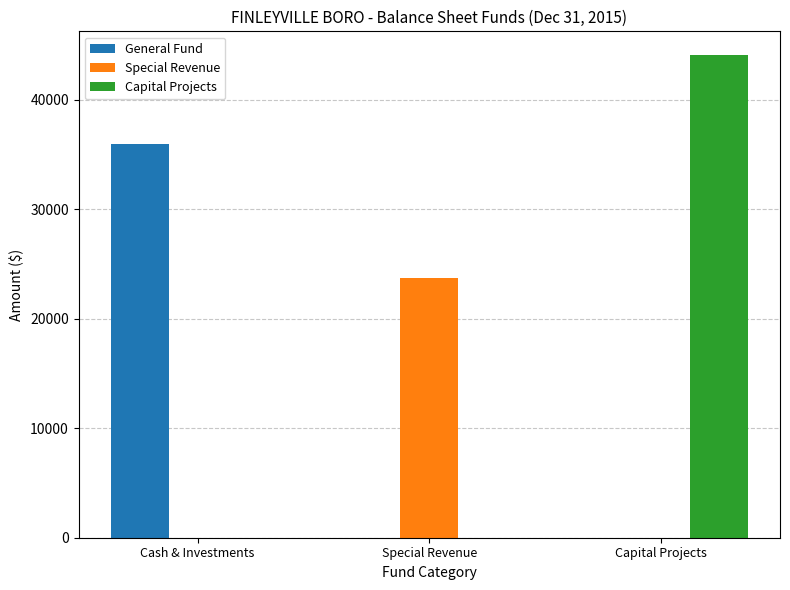

Between Cash & Investments and Special Revenue, which series saw the biggest shift?

General Fund